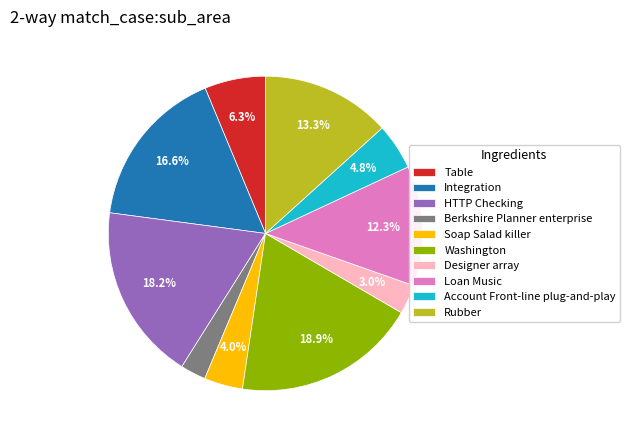

Which slice is the largest?

Washington